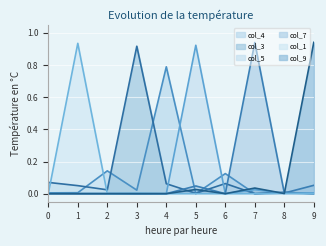

Count the number of categories in the chart.

10